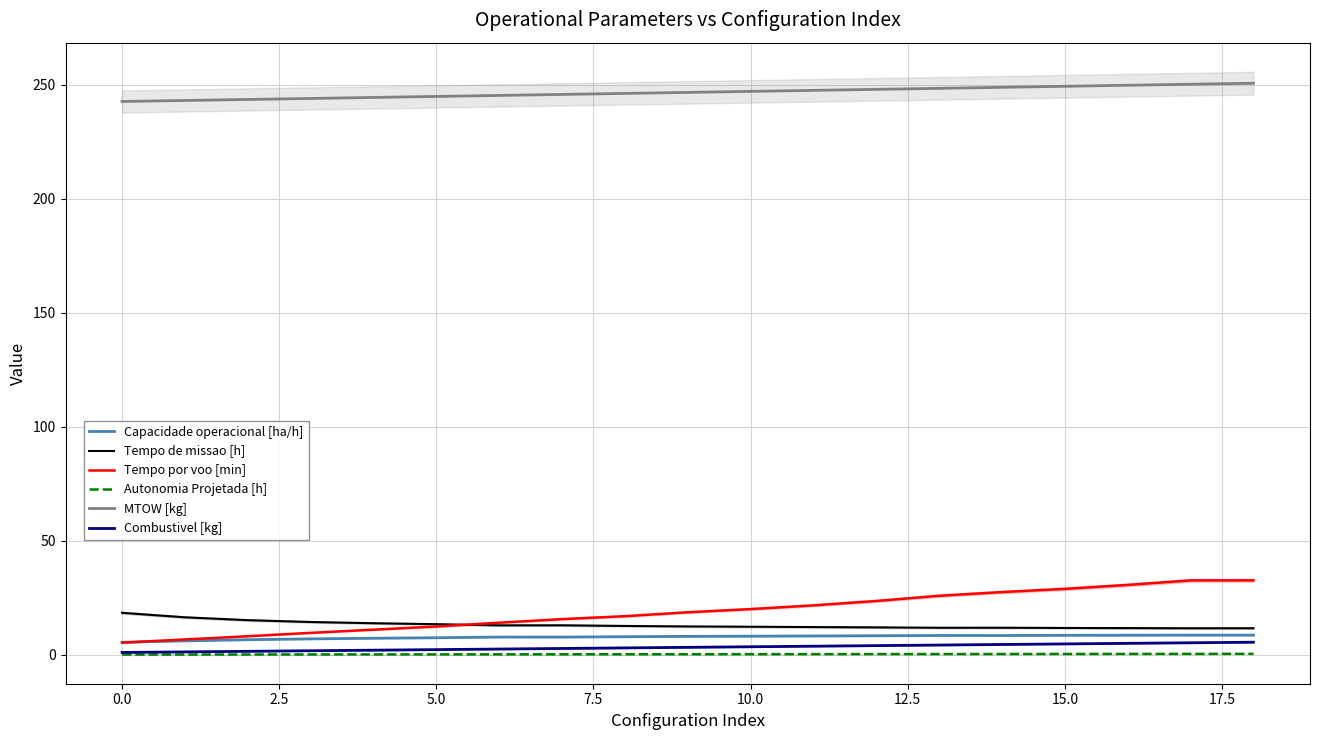

The Autonomia Projetada [h] series shows 0.4 at 16. True or false?

True